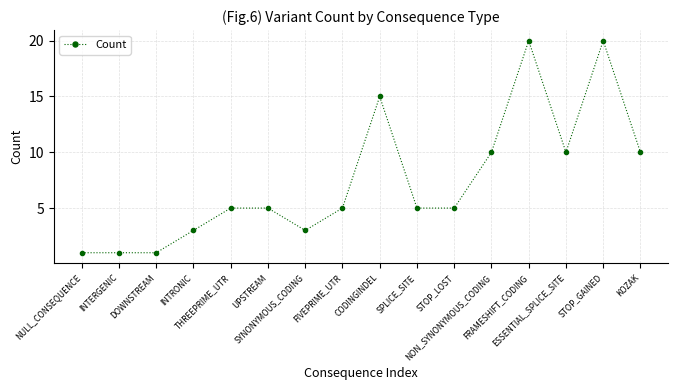

True or false: there are more than 2 points higher than both neighbors.

True